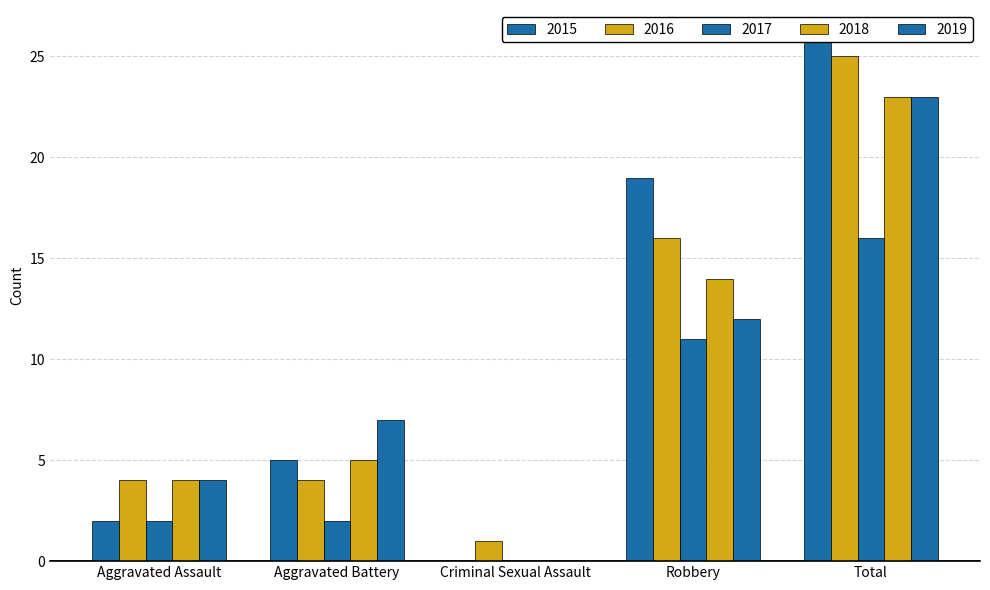

Which label corresponds to the largest value in the chart?

Total